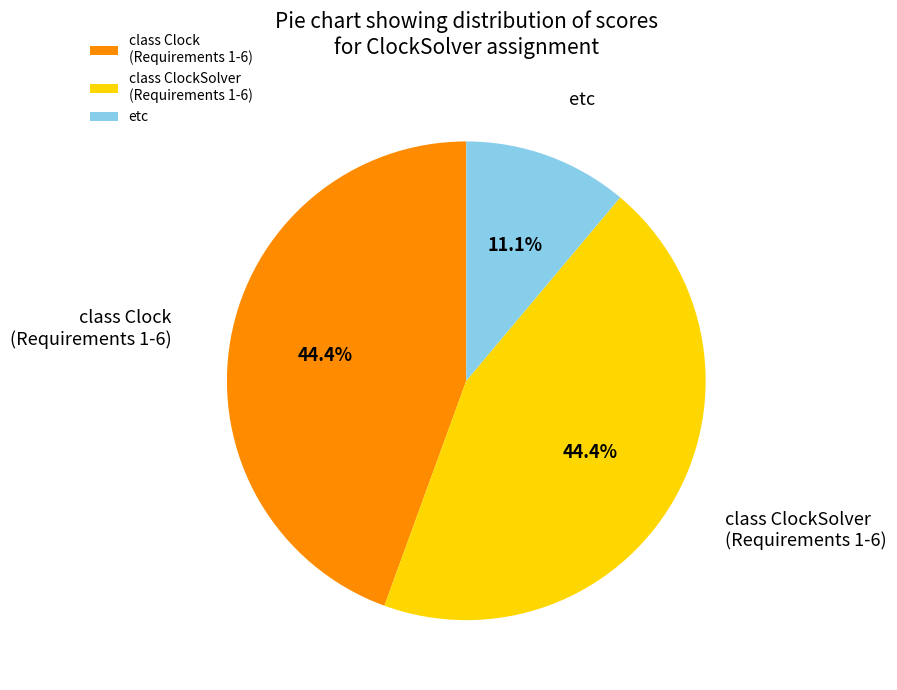

Which slice is the smallest?

etc